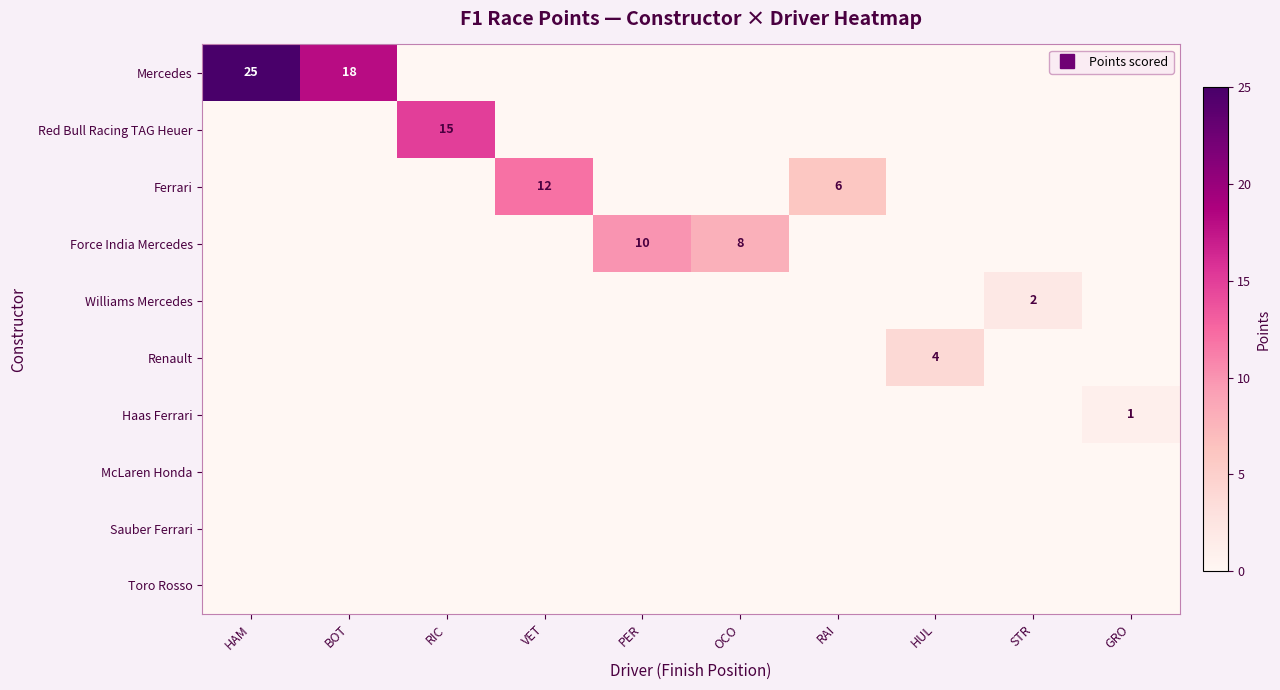

At which label is Sauber Ferrari closest to 0?

HAM